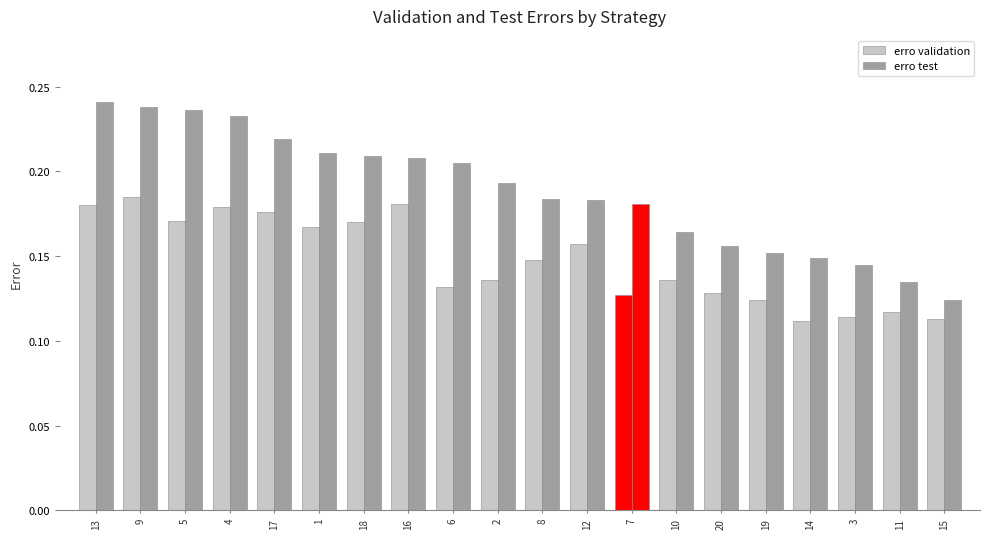

The value of erro test at 7 is 0.2. True or false?

True